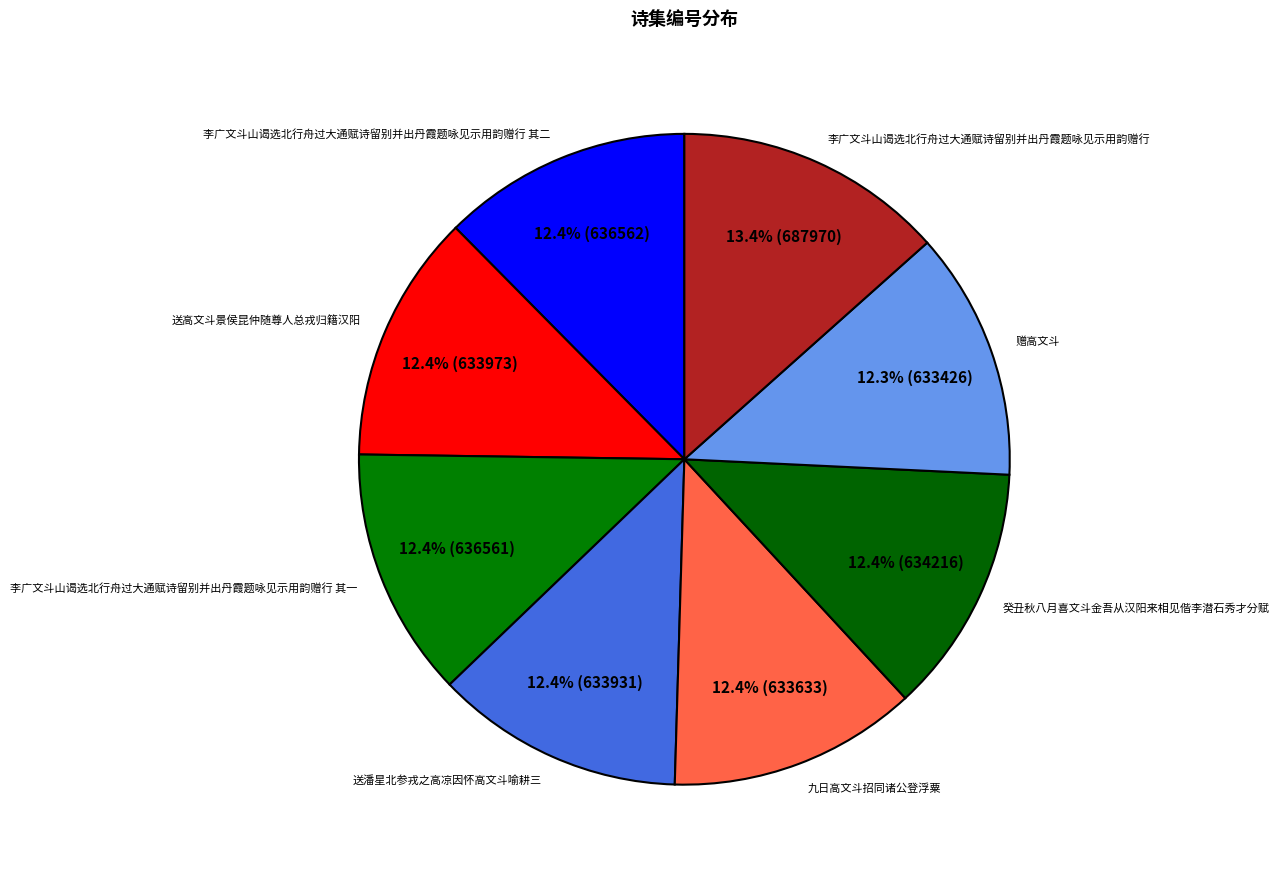

Which category has the biggest portion of the pie?

李广文斗山谒选北行舟过大通赋诗留别并出丹霞题咏见示用韵赠行